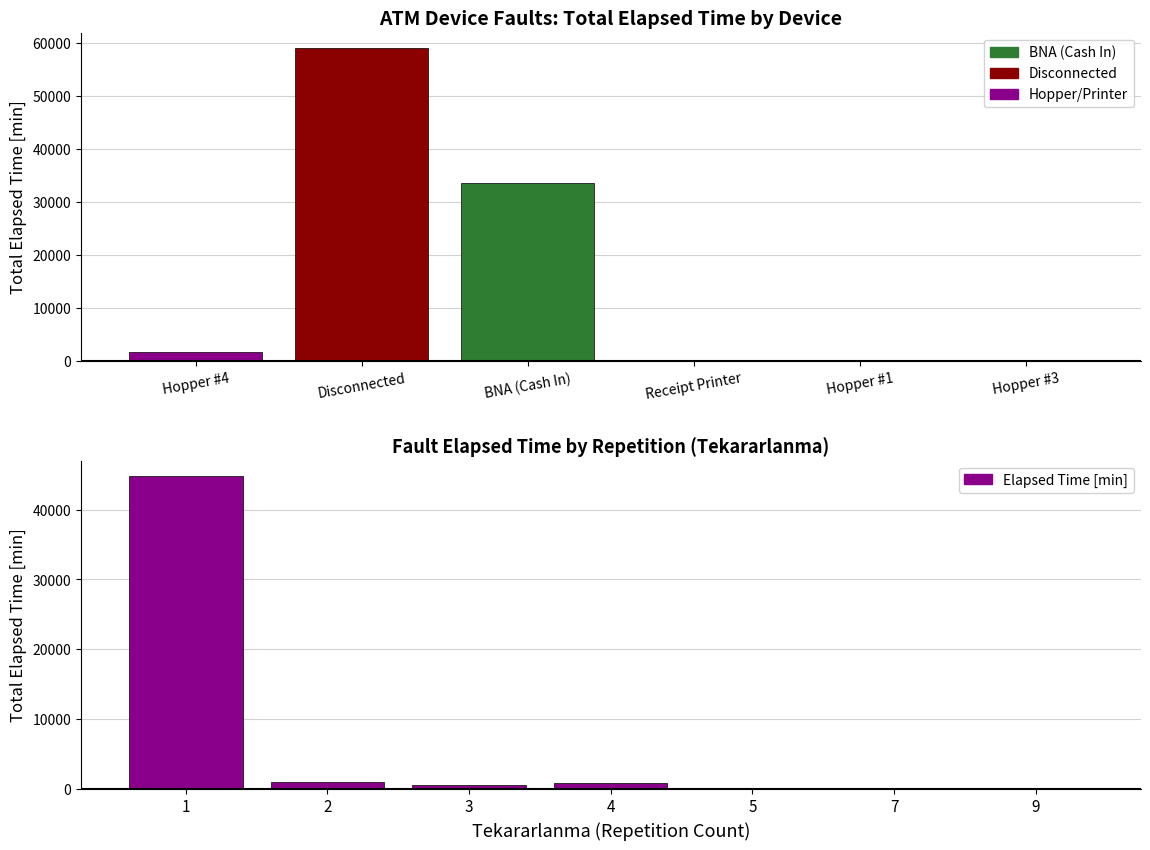

Are the bars horizontal?

No